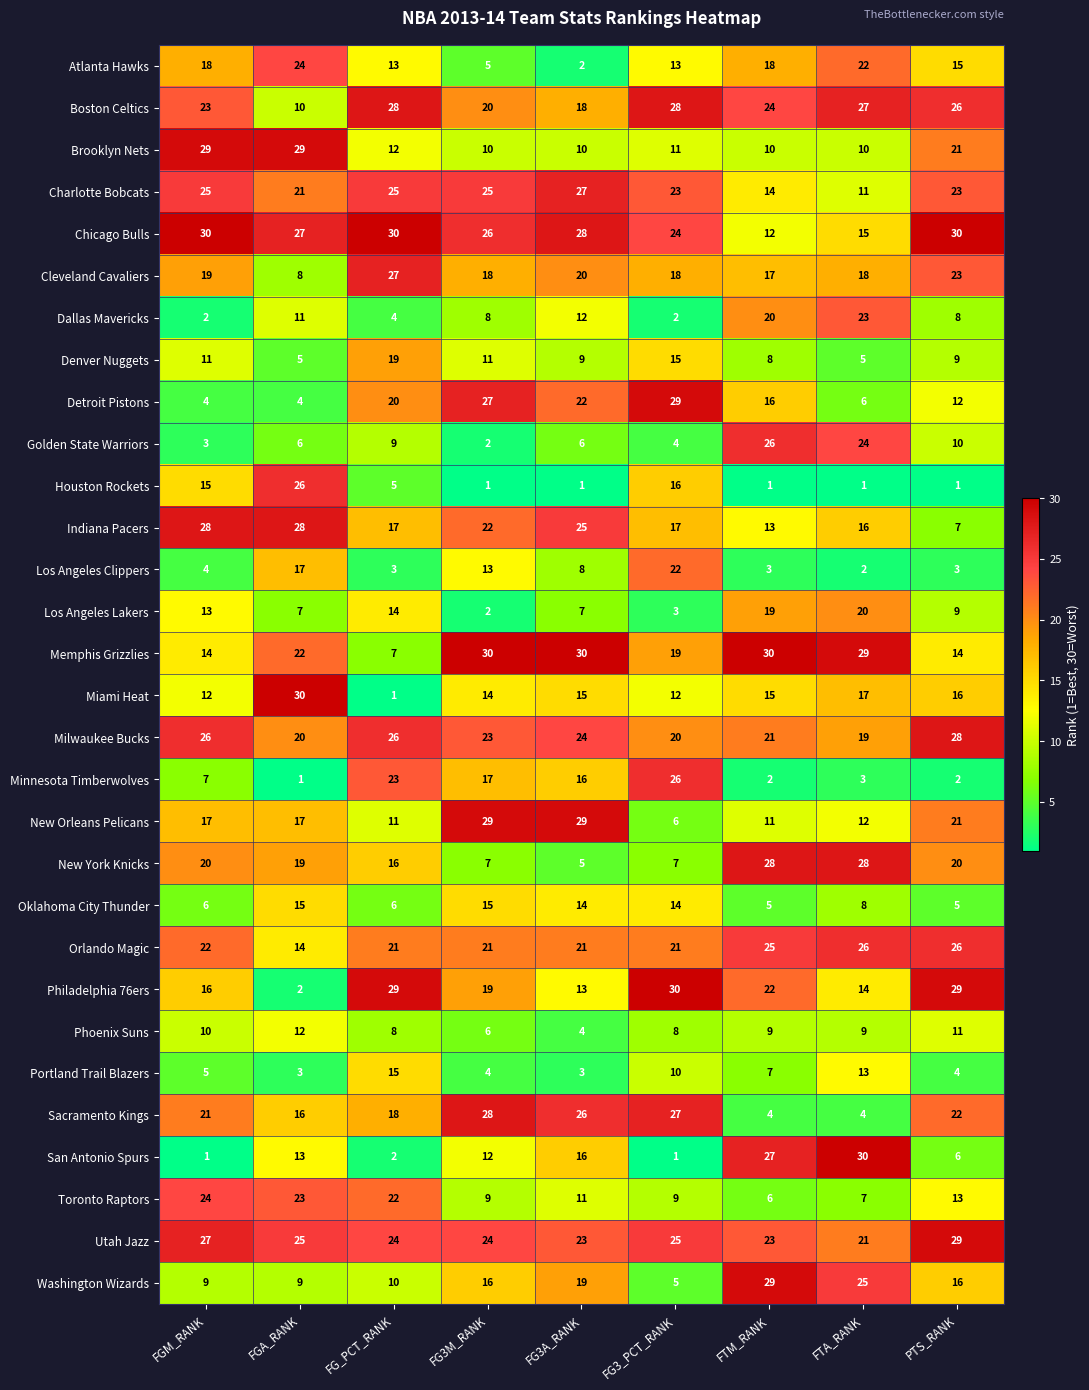

At which label does New York Knicks first exceed 19?

FGM_RANK